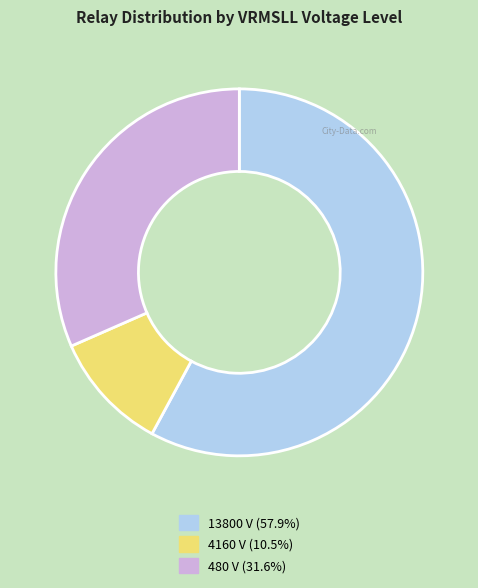

Approximately how many times larger is the value at 4160 compared to 480?

0.3